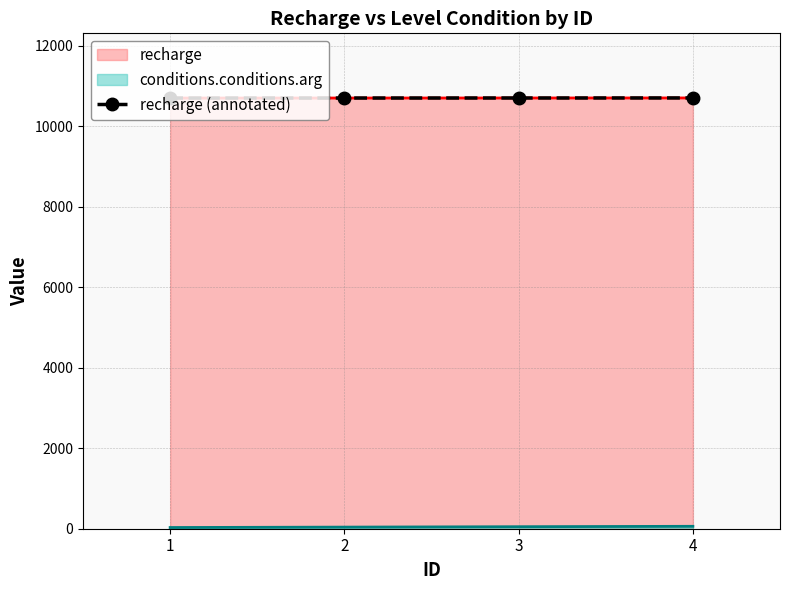

True or false: the data has more than 0 interior local peaks.

False